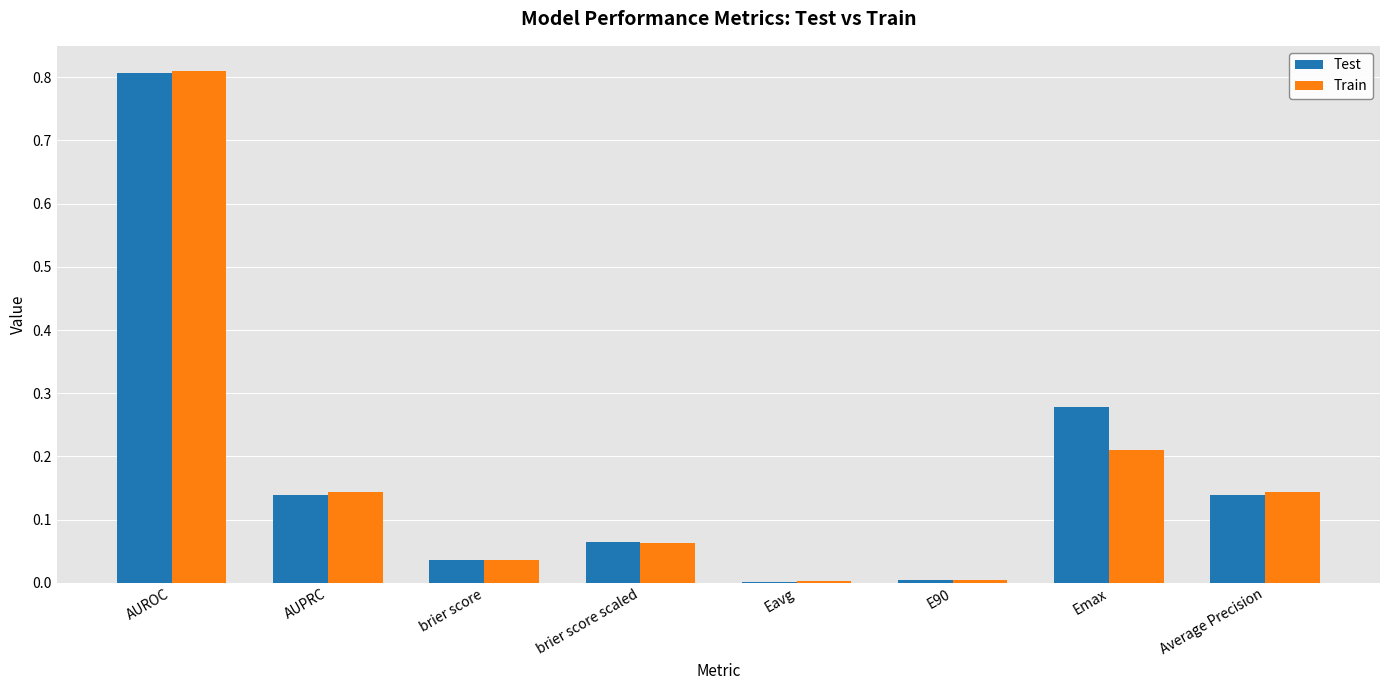

What is the total value across all series at AUROC?

1.6